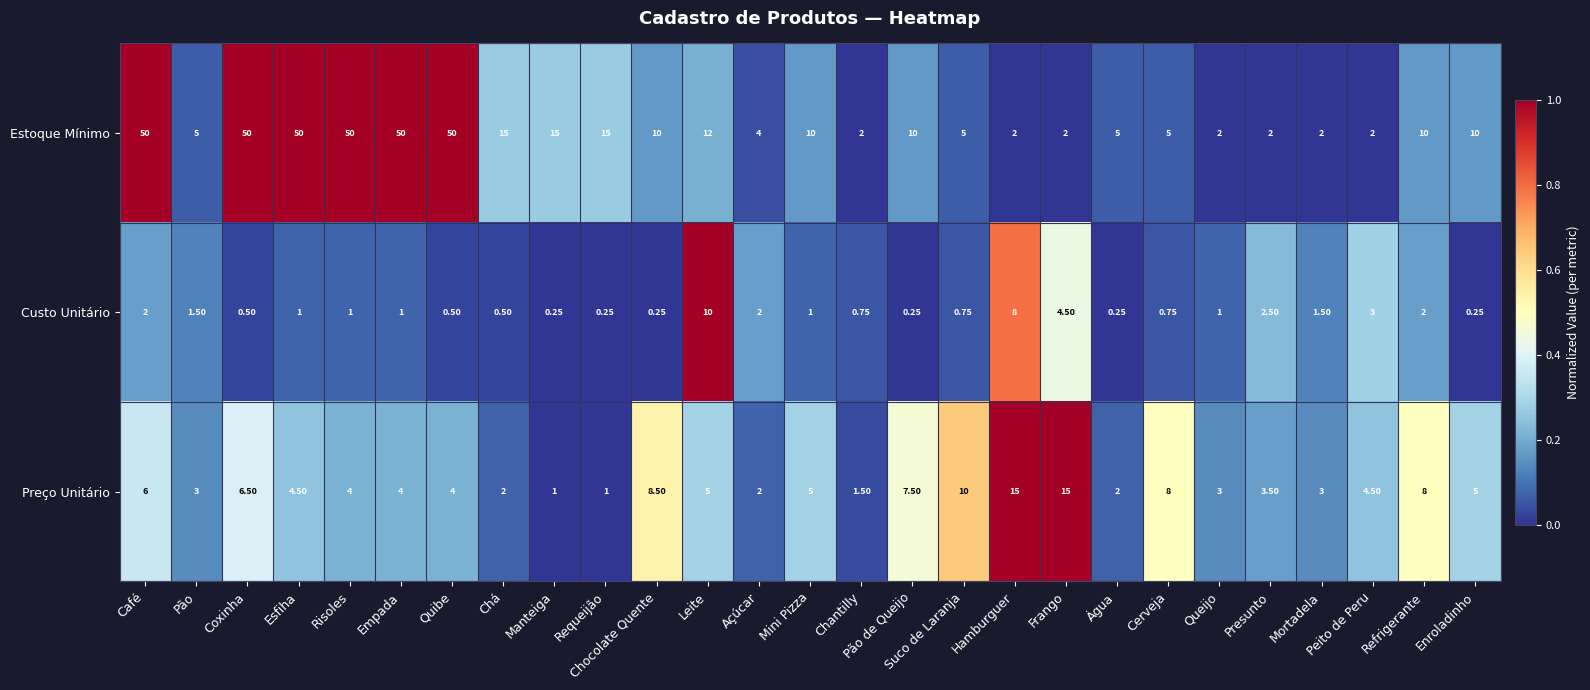

Where does the Preço Unitário series first go above 4?

Café